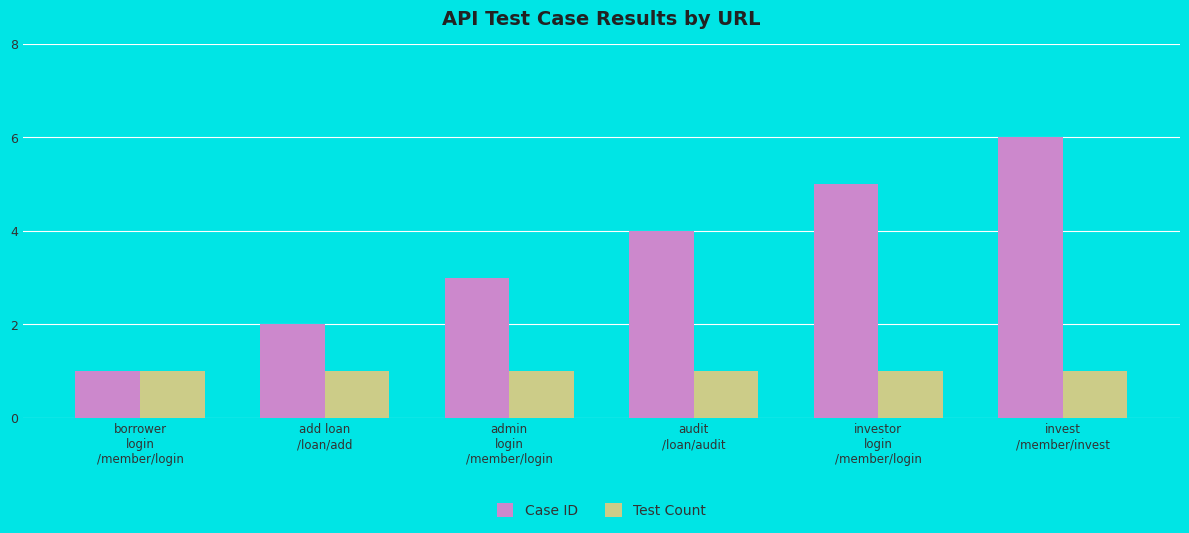

How many bars are there in each group?

2